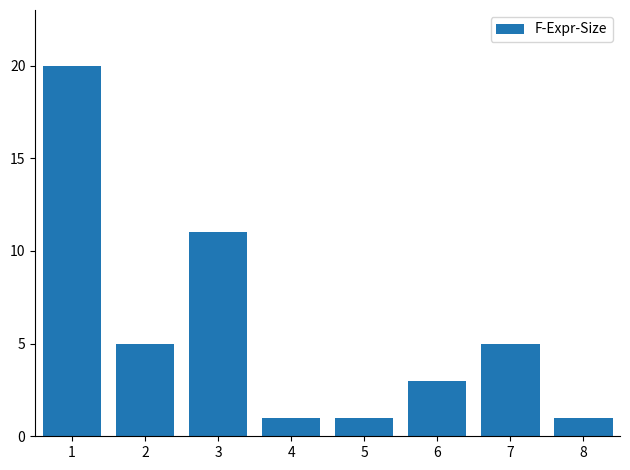

What is the approximate value at 2?

5